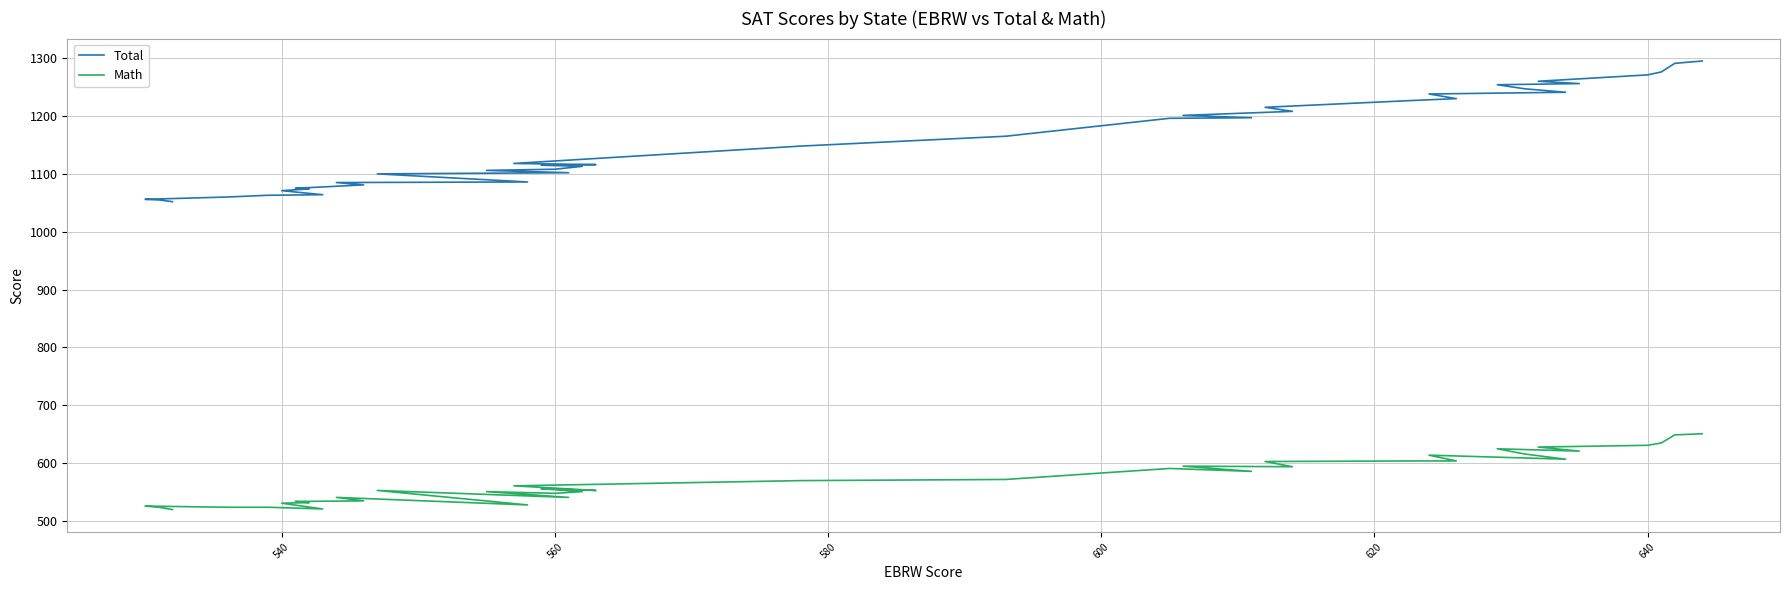

What is the value of the Math point at the 33rd from the left?

532